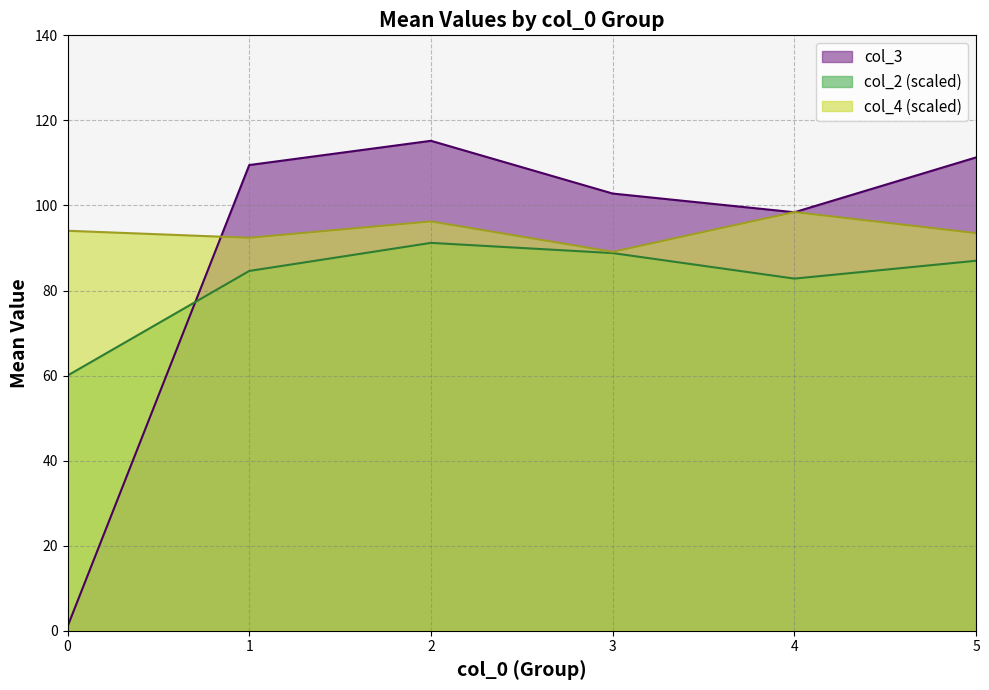

Does the chart have visible grid lines?

Yes